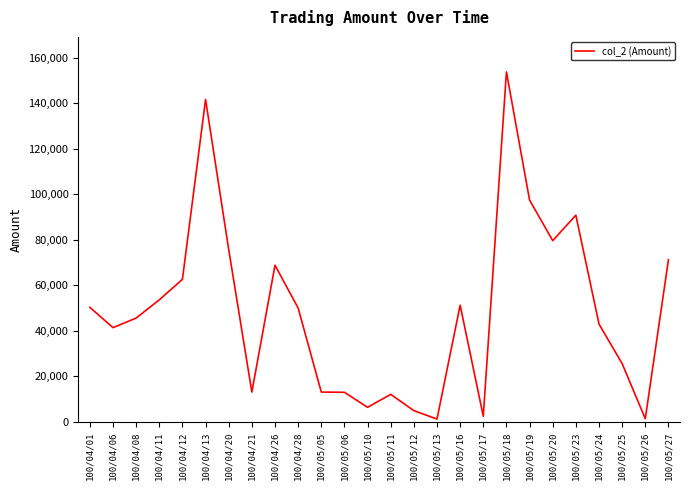

What position from the right is 100/05/05?

16